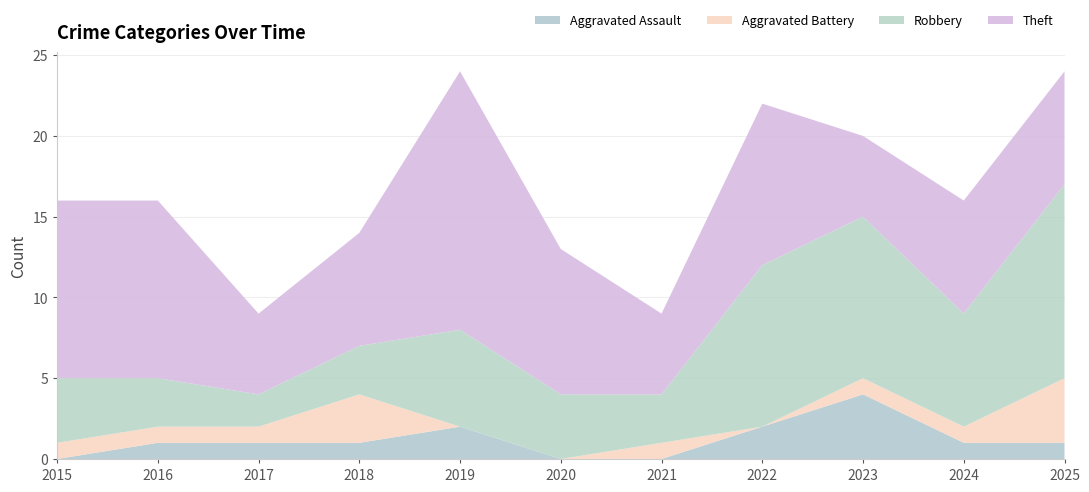

Reading left to right, extract all data points from this chart.

Aggravated Assault: 2015=0	2016=1	2017=1	2018=1	2019=2	2020=0	2021=0	2022=2	2023=4	2024=1	2025=1
Aggravated Battery: 2015=1	2016=1	2017=1	2018=3	2019=0	2020=0	2021=1	2022=0	2023=1	2024=1	2025=4
Robbery: 2015=4	2016=3	2017=2	2018=3	2019=6	2020=4	2021=3	2022=10	2023=10	2024=7	2025=12
Theft: 2015=11	2016=11	2017=5	2018=7	2019=16	2020=9	2021=5	2022=10	2023=5	2024=7	2025=7